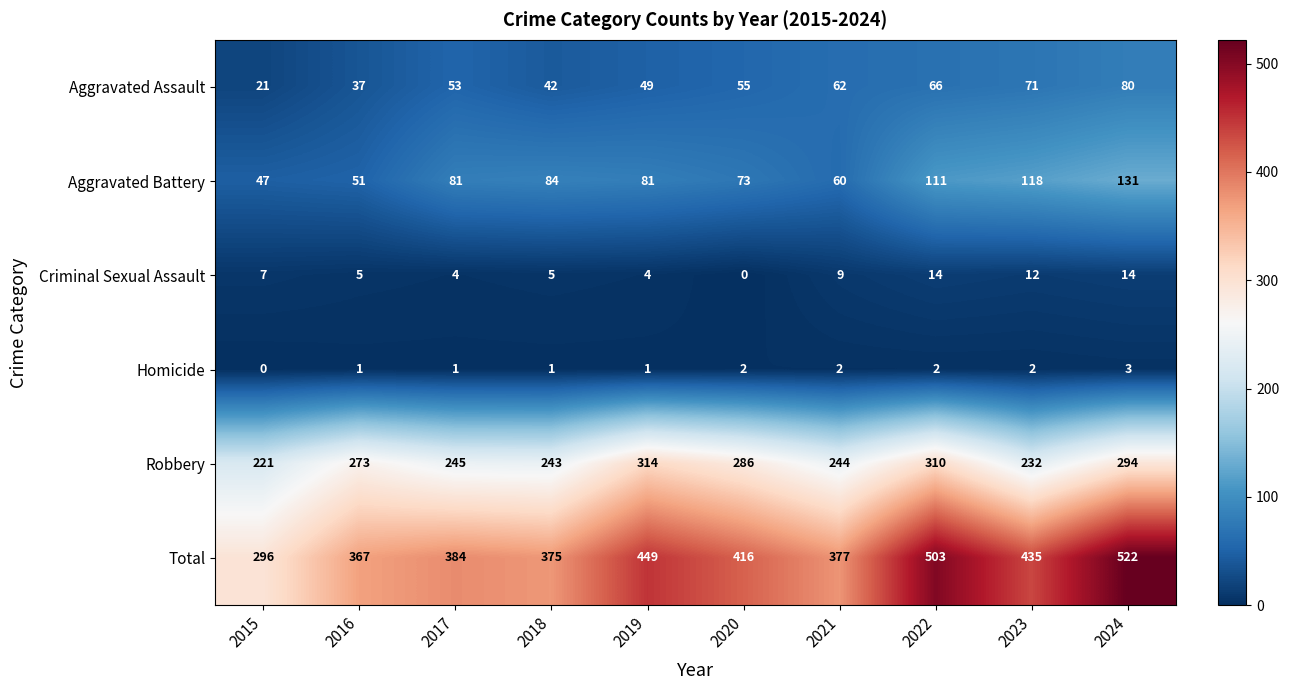

How many categories are shown in the chart?

10